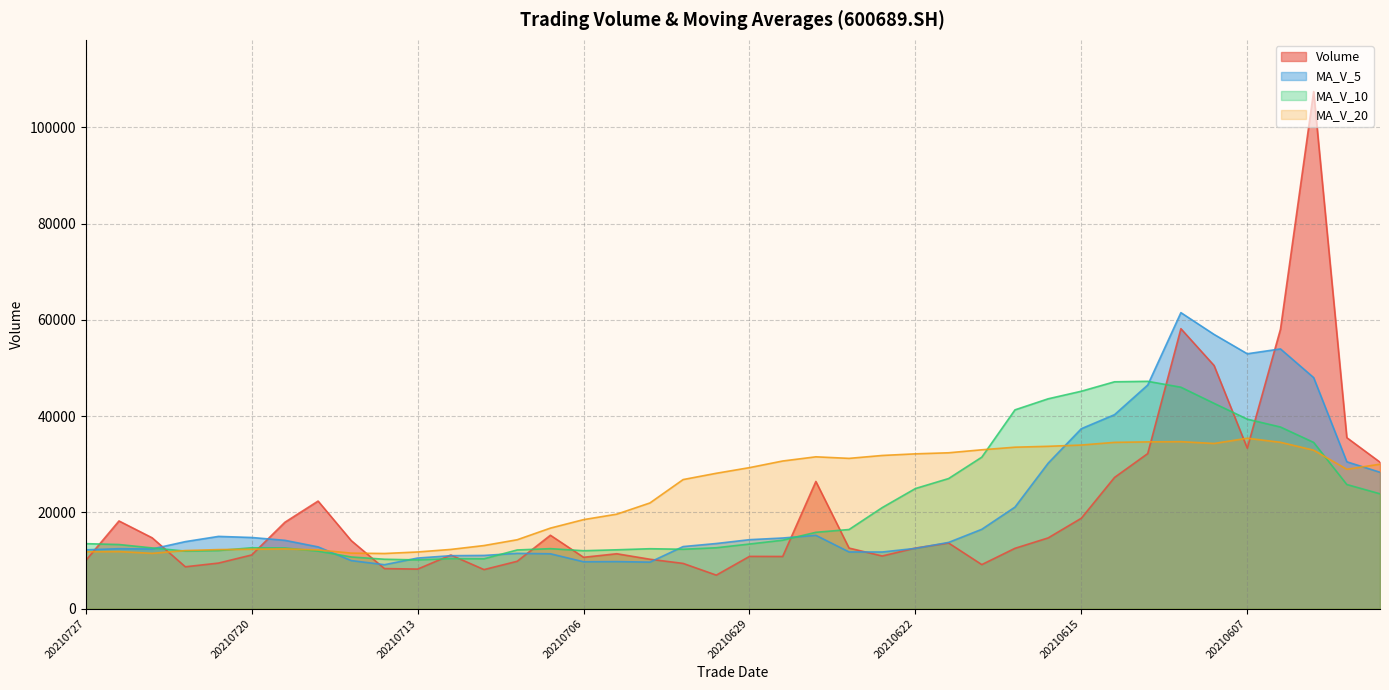

How many lines are shown in the chart?

4